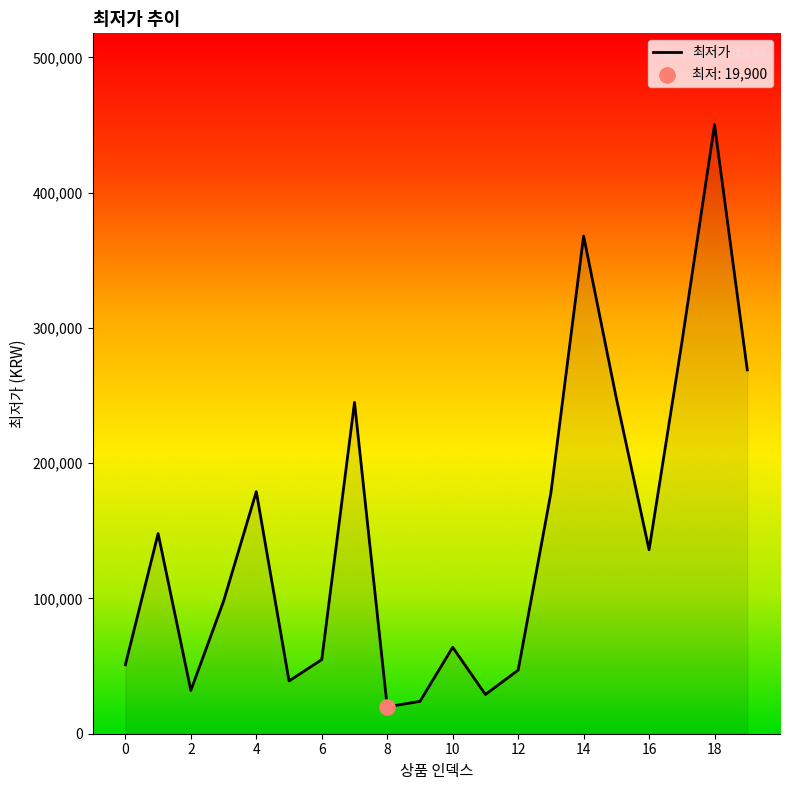

What is the maximum value shown in the chart?

450310